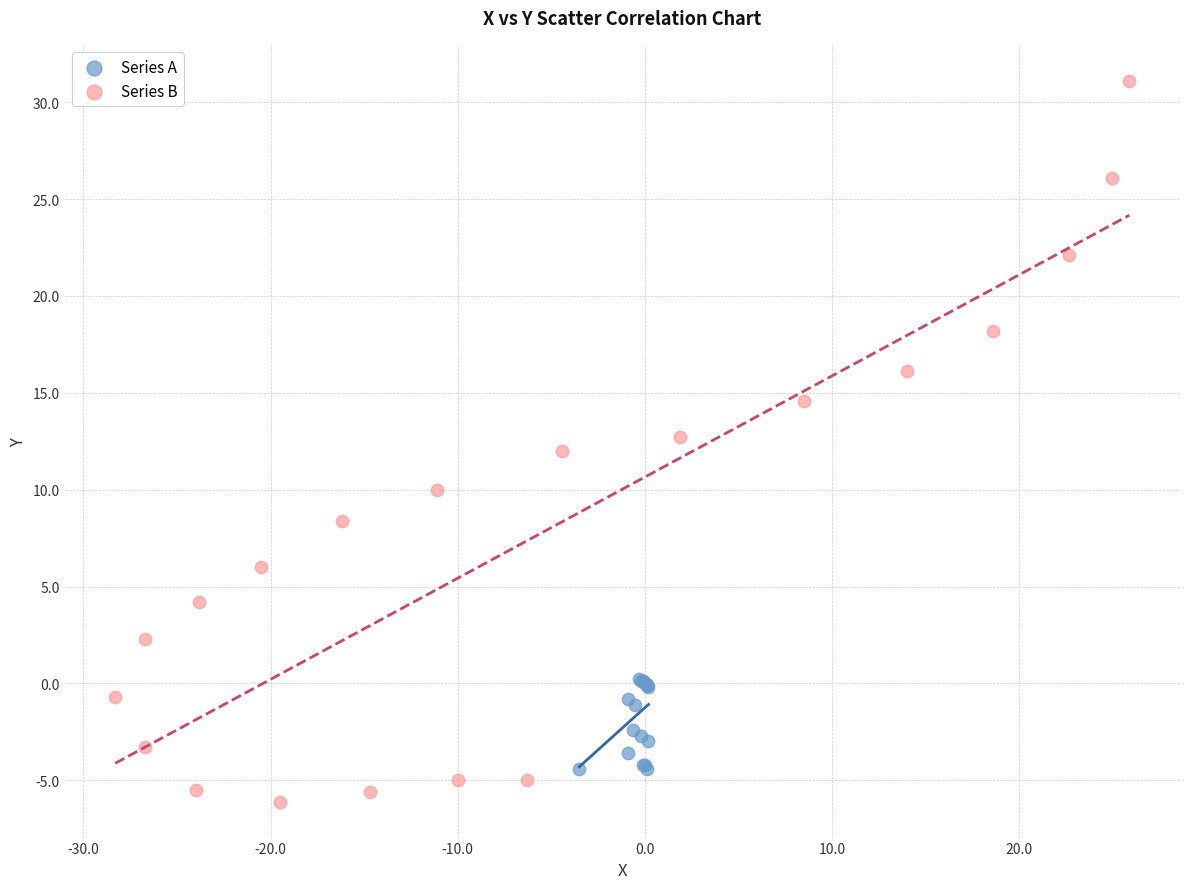

Which series has the largest Y range (max minus min)?

Series B